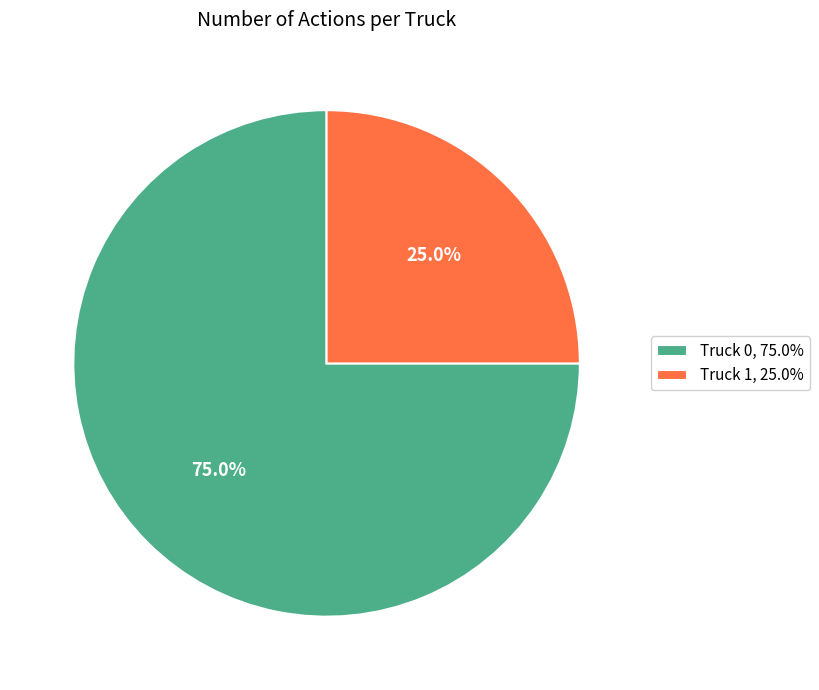

How many segments does this pie chart have?

2